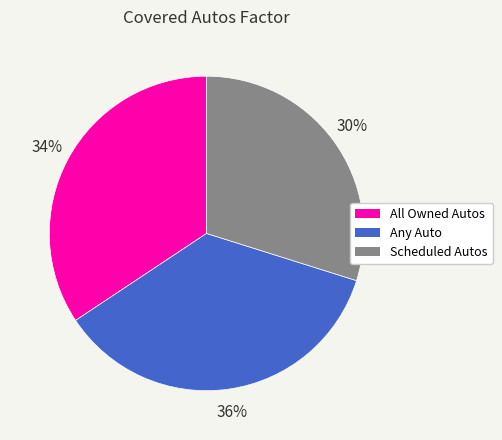

Rank the categories by value from highest to lowest.

Any Auto, All Owned Autos, Scheduled Autos